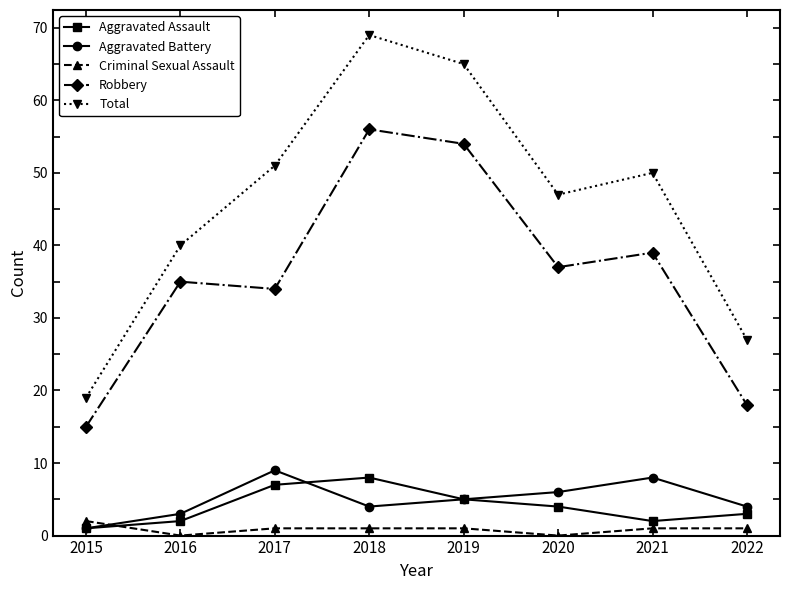

What value does the Robbery series have at 2019, to the nearest 5?

55